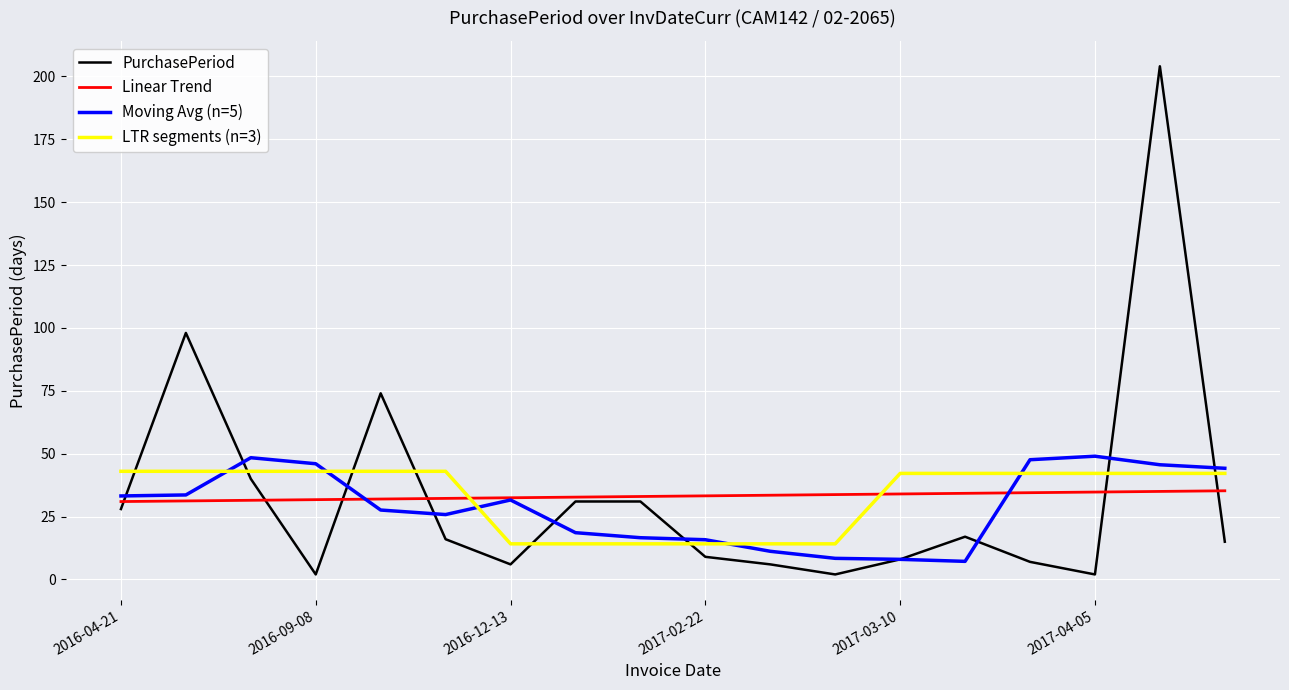

Is it true that the value at 2016-12-13 is 6?

True